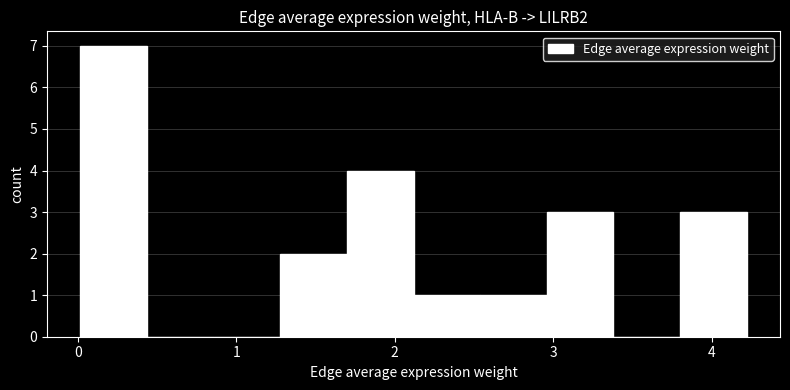

How tall is the bar that spans 3.0 to 3.4 on the x-axis? Neither the bar edges nor the heights are printed on the chart, so give them approximately, as read against the axes.

3